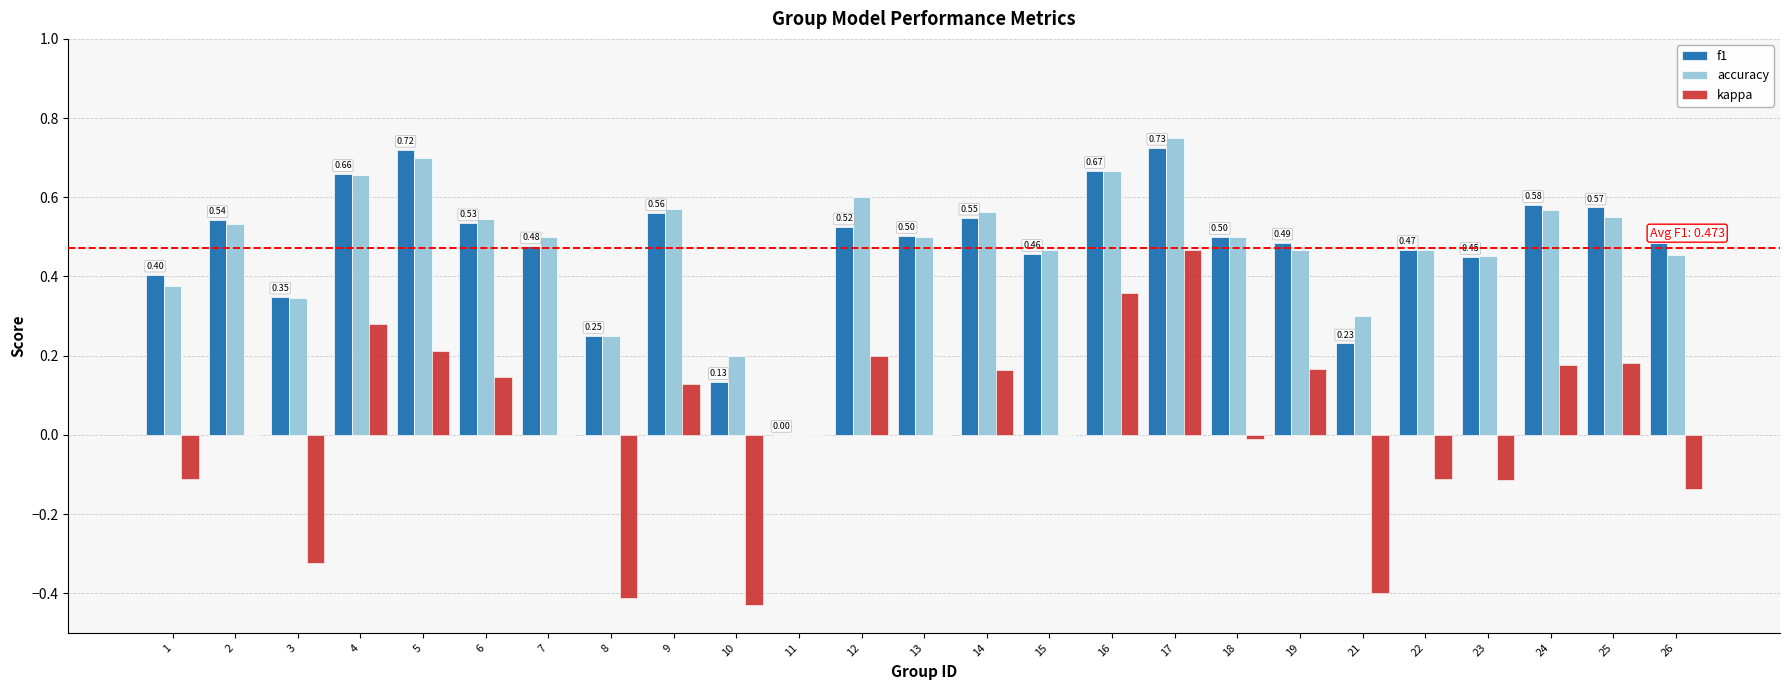

What is the sum of the f1 values at 26 and 1?

0.9